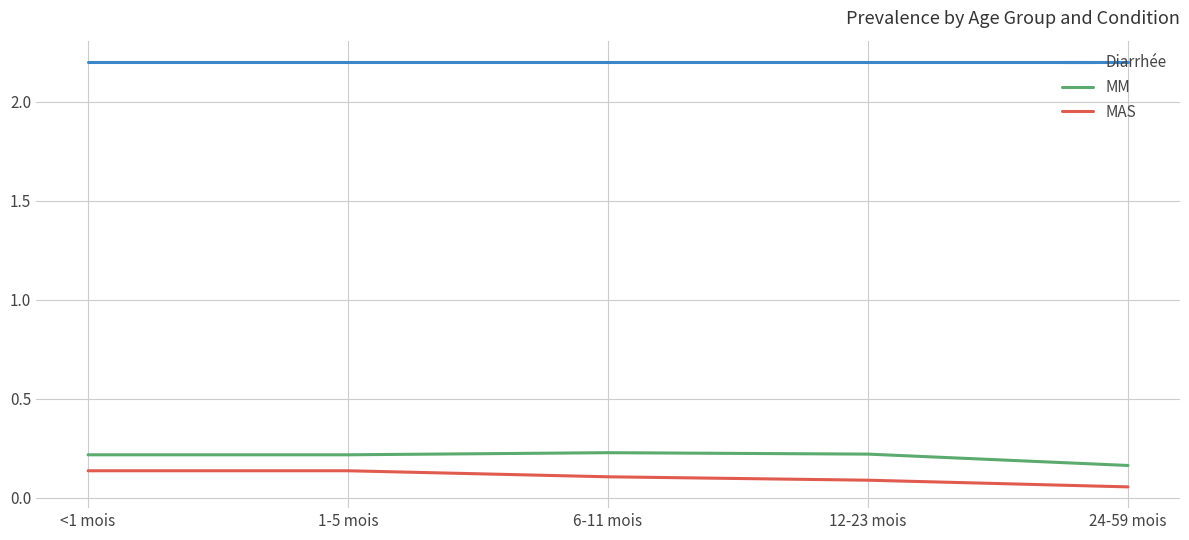

What is the average value of the Diarrhée series?

2.2